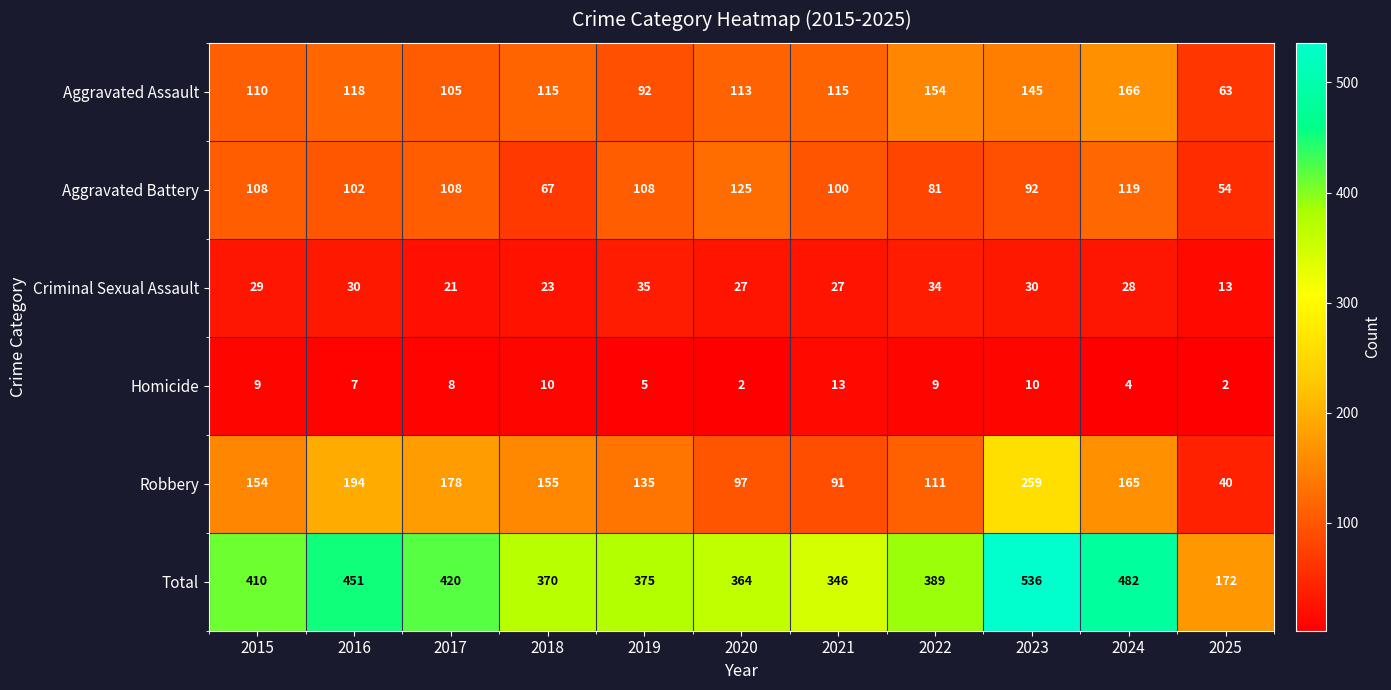

What is the difference between the maximum and minimum values in the Homicide series?

11